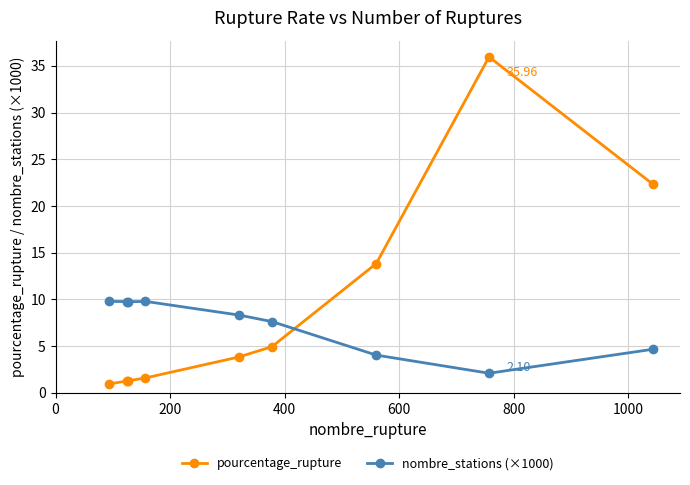

What is the lowest value of the pourcentage_rupture series?

1.0